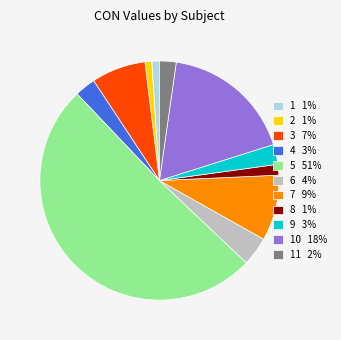

Which category accounts for the majority?

5 51%